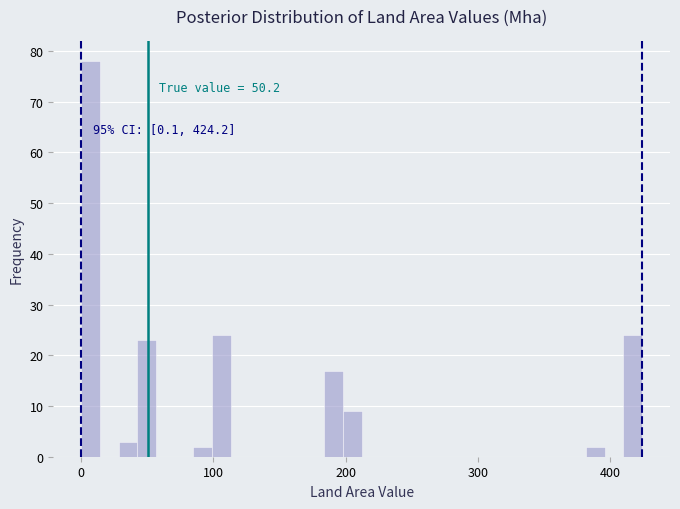

Around what value on the x-axis is the tallest bar? Give the approximate position of its centre, as read against the axis.

10